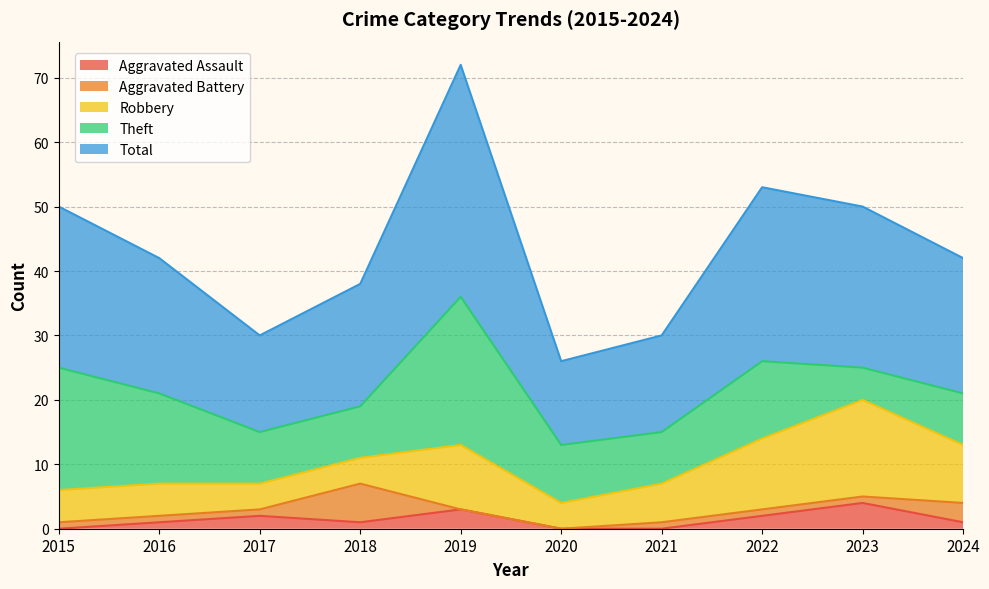

What is the total value across all series at 2021?

30